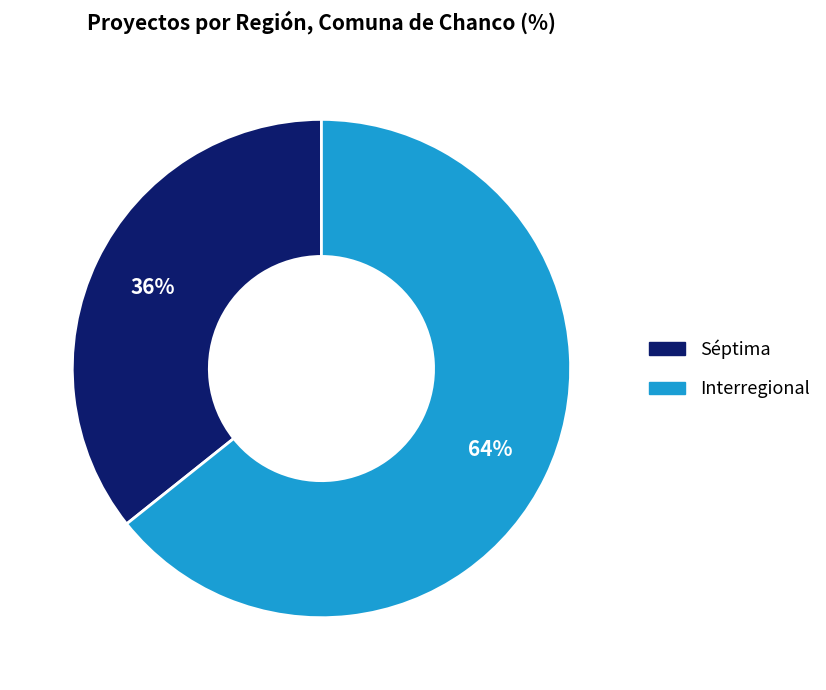

To the nearest percent, what is the combined percentage of Interregional and Séptima?

100%